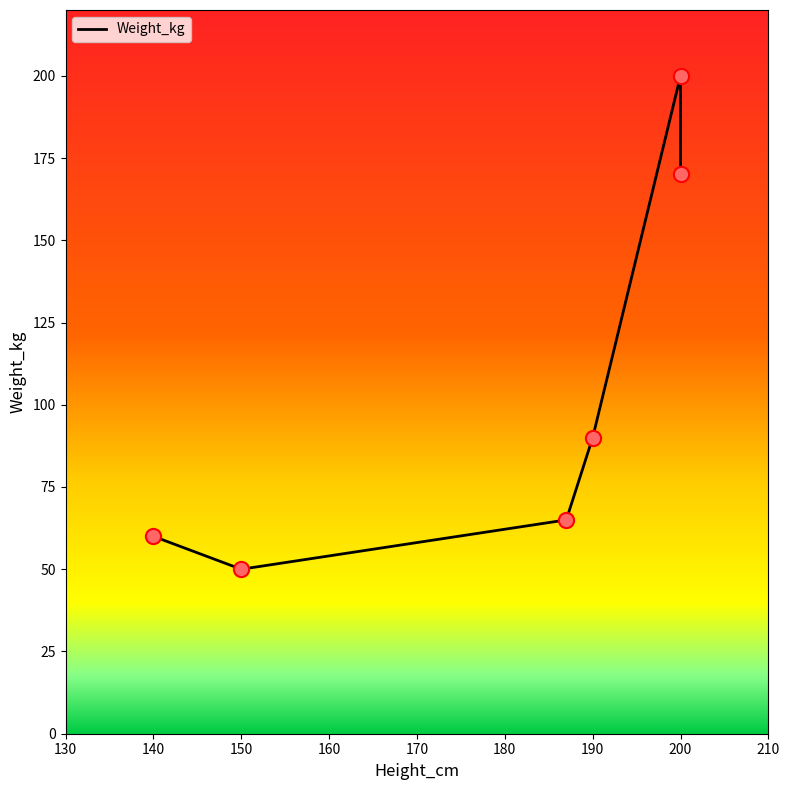

Between 190 and 150, which is larger?

190